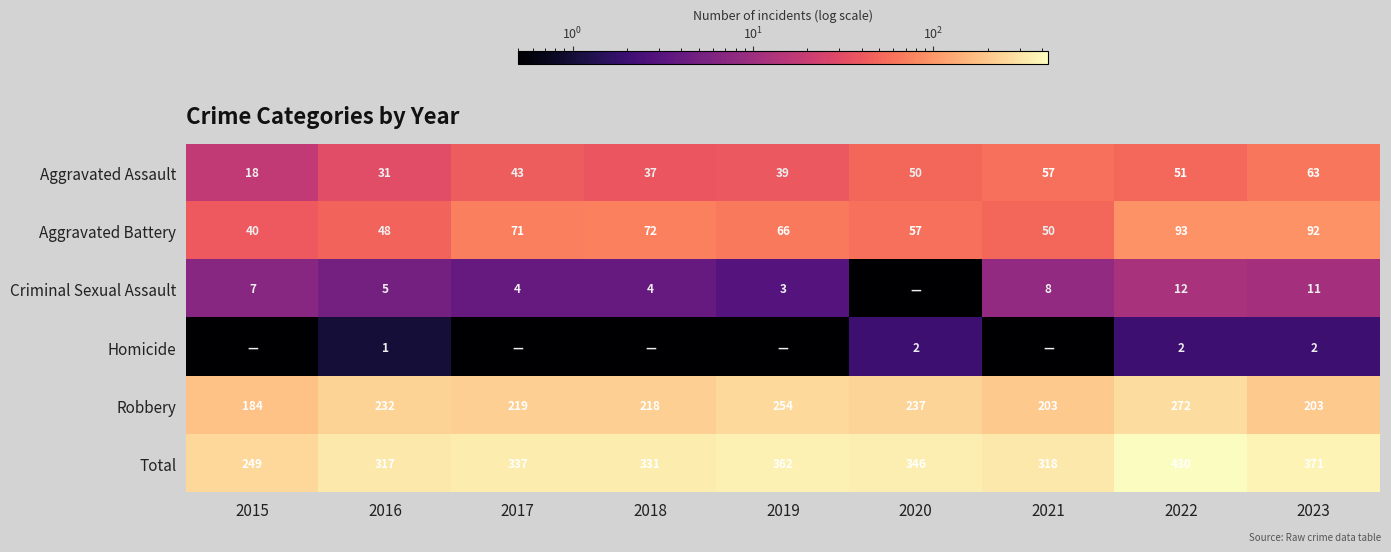

Rank the series at 2023 from lowest to highest value.

Homicide, Criminal Sexual Assault, Aggravated Assault, Aggravated Battery, Robbery, Total